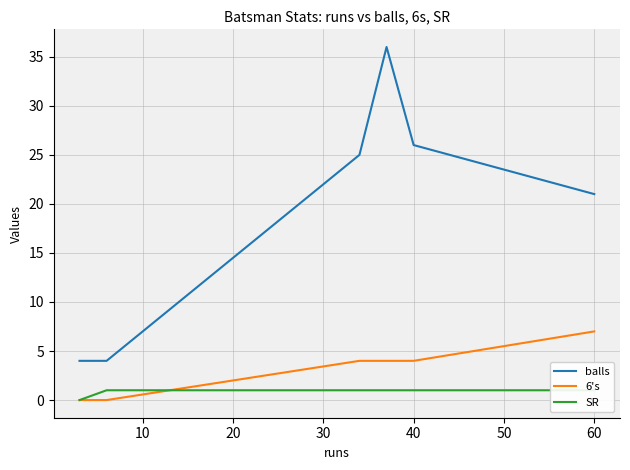

The value of 6's at 10 is -3. True or false?

False